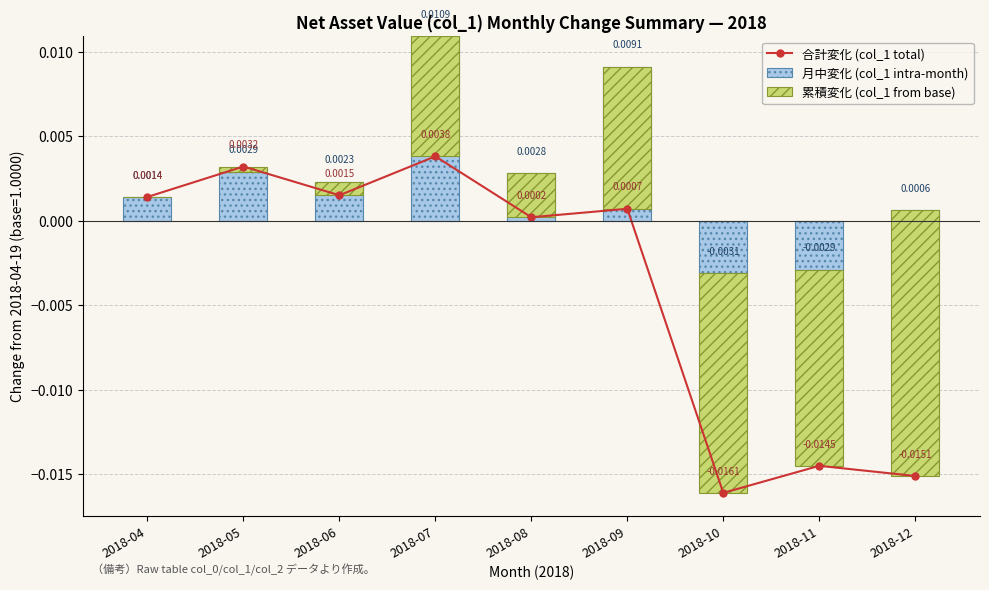

Which label corresponds to the smallest value in the chart?

2018-10